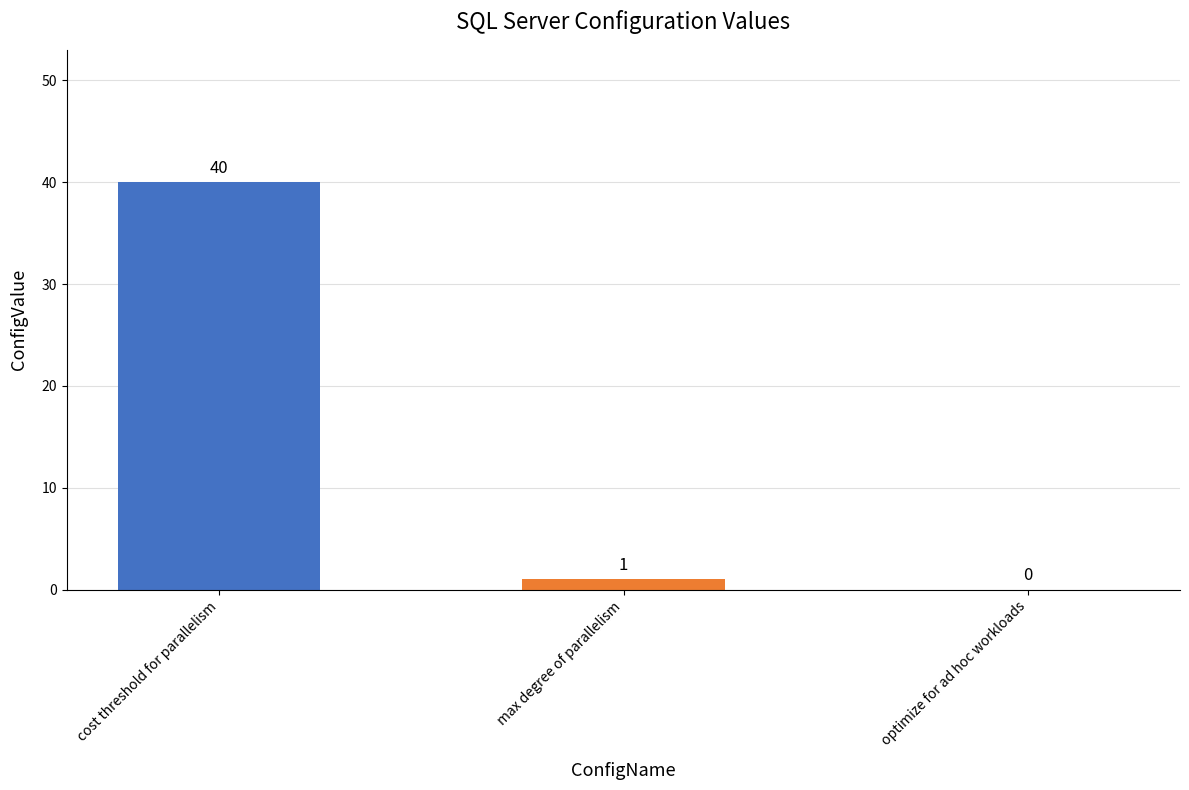

At which label does the data first exceed 1?

cost threshold for parallelism